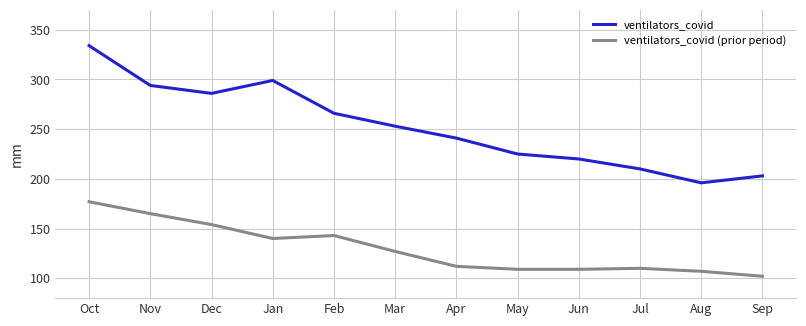

What is the minimum value for ventilators_covid?

196